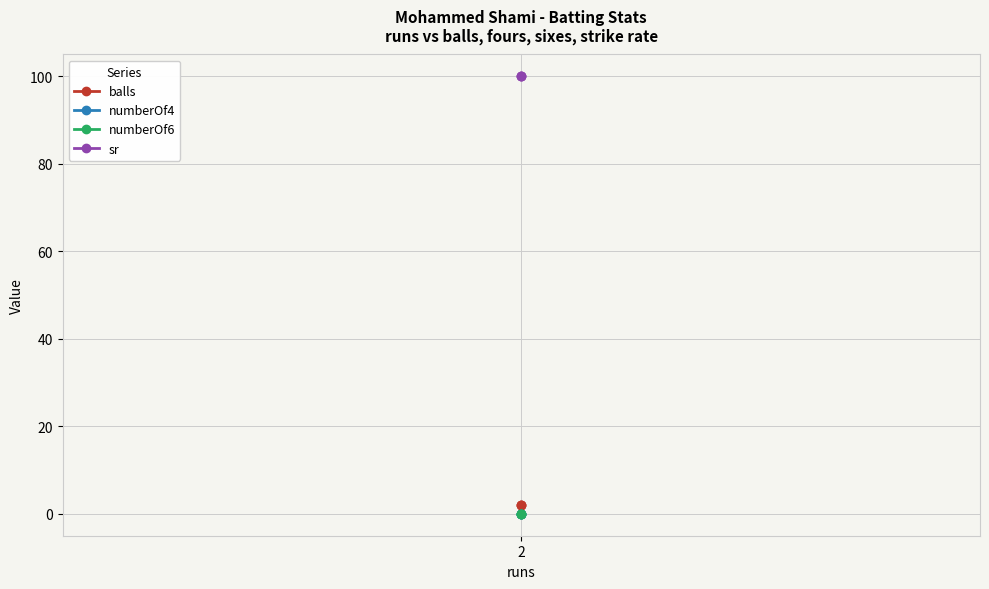

What is the maximum value shown in the chart?

100